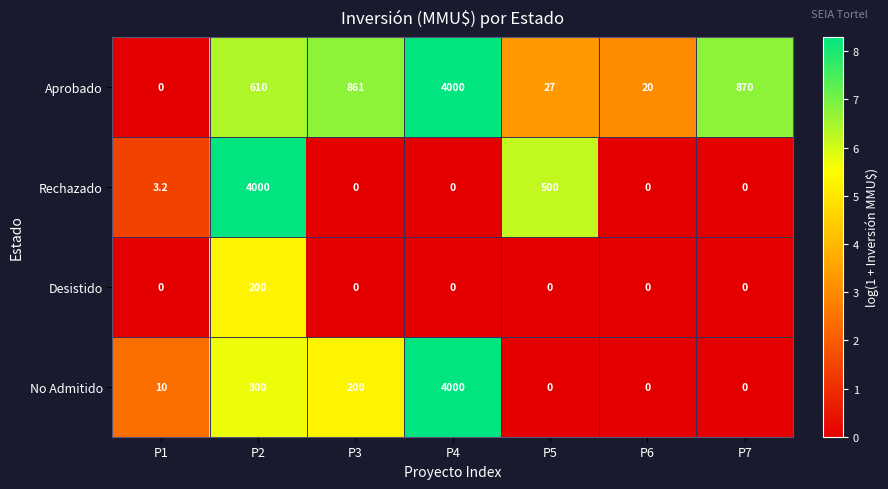

Which series has the largest total across all categories?

Aprobado